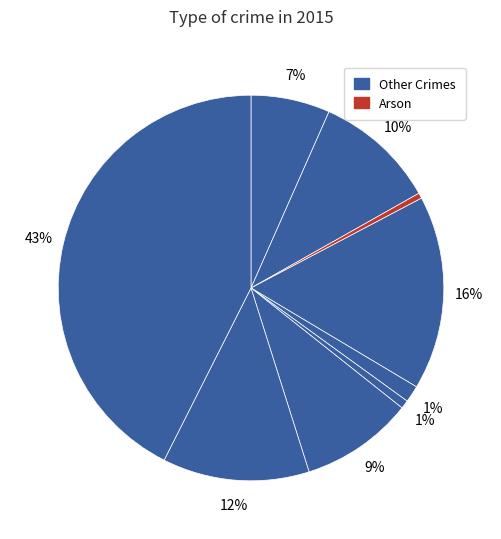

What is the smallest slice in the pie chart?

Arson